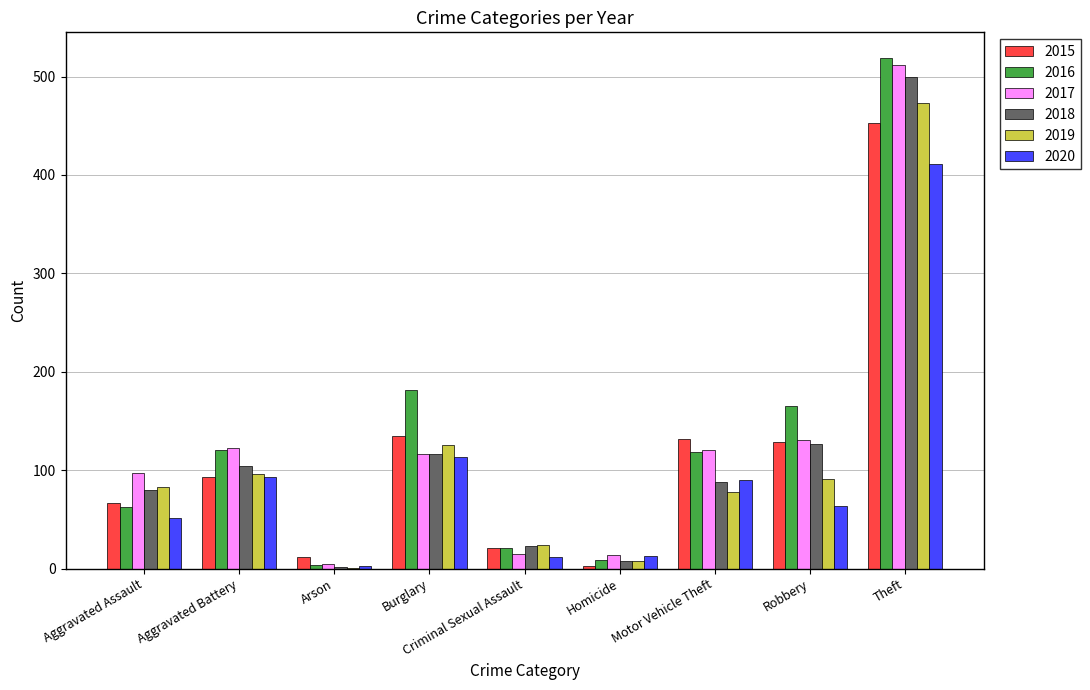

Which series changed the most between Aggravated Assault and Burglary?

2016